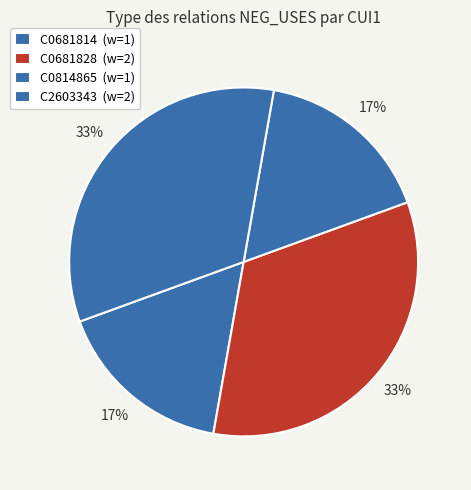

How many slices are in this pie chart?

4